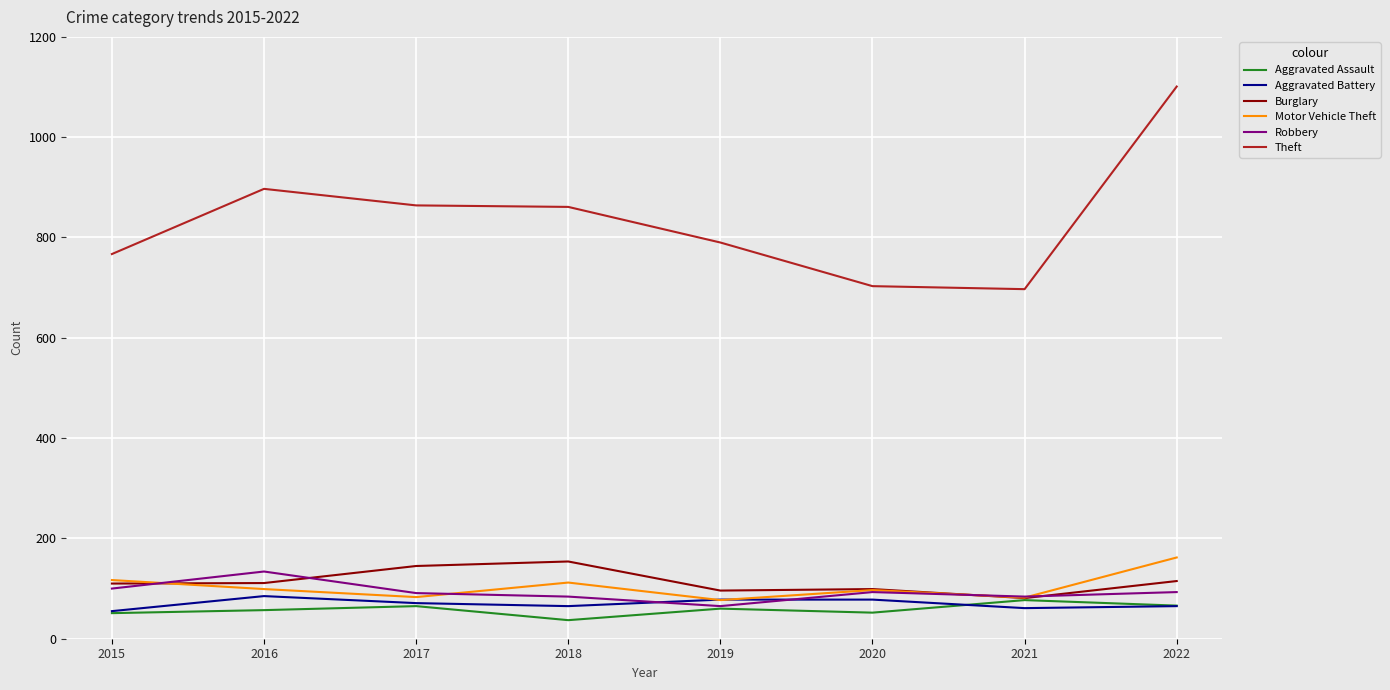

At which category is the sum across all series the highest?

2022